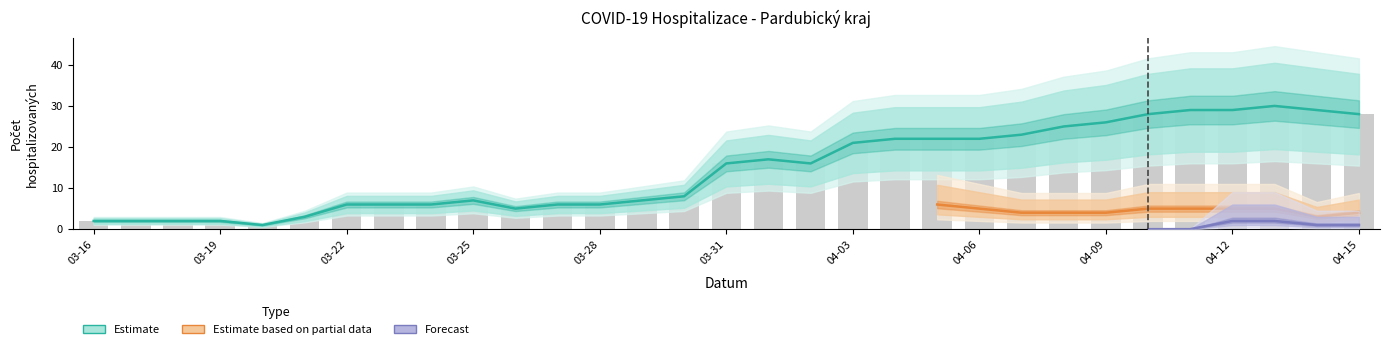

What is the sum of the Aktuální počet hospitalizovaných values at 2020-03-20 and 2020-04-09?

27